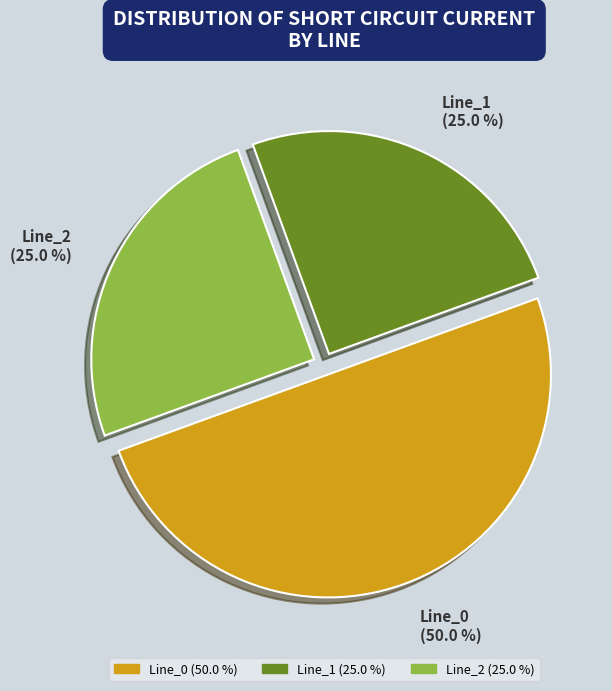

What percentage is the Line_2 slice, to the nearest percent?

25%